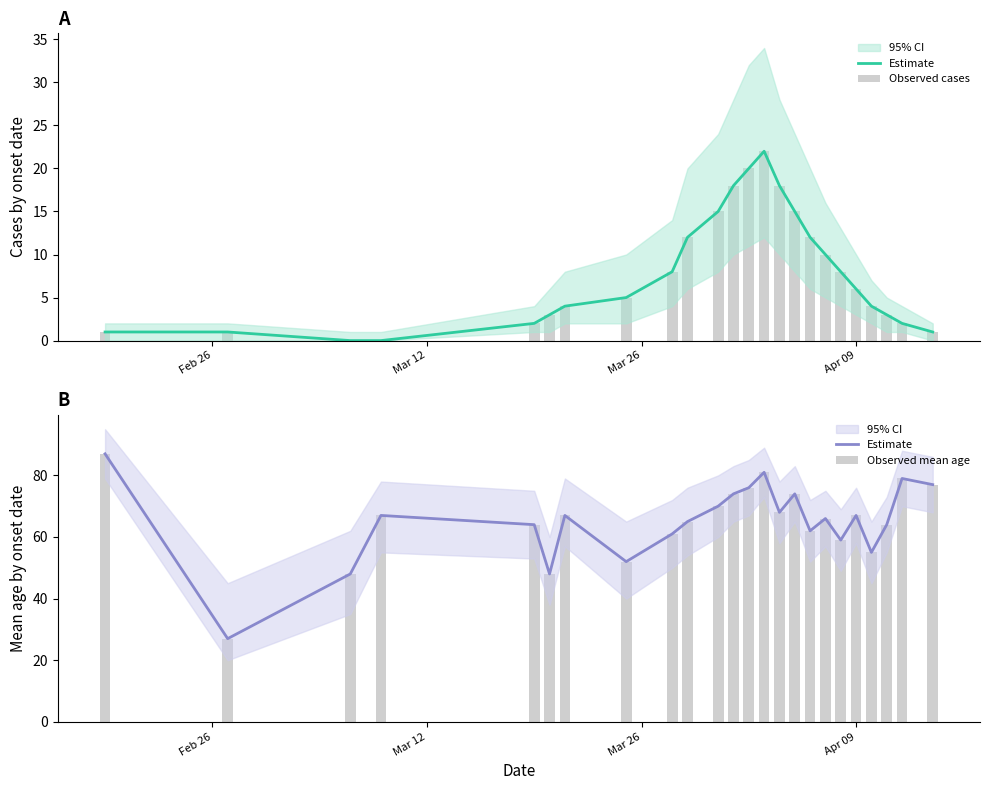

What is the label of the 24th bar from the right?

Feb 26